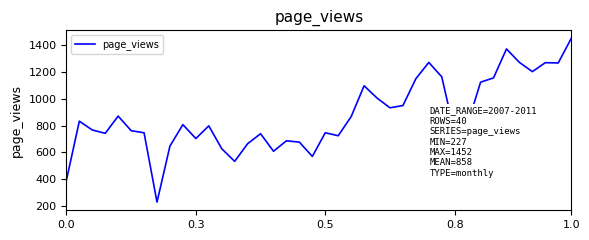

What is the minimum value shown in the chart?

227